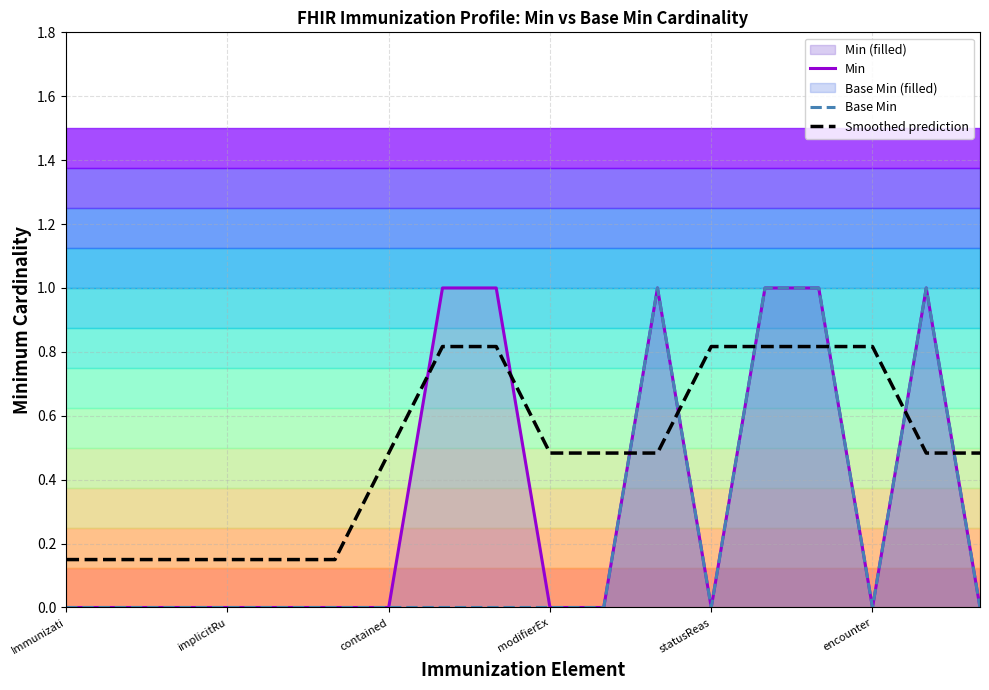

True or false: Min and Base Min intersect in this chart.

False